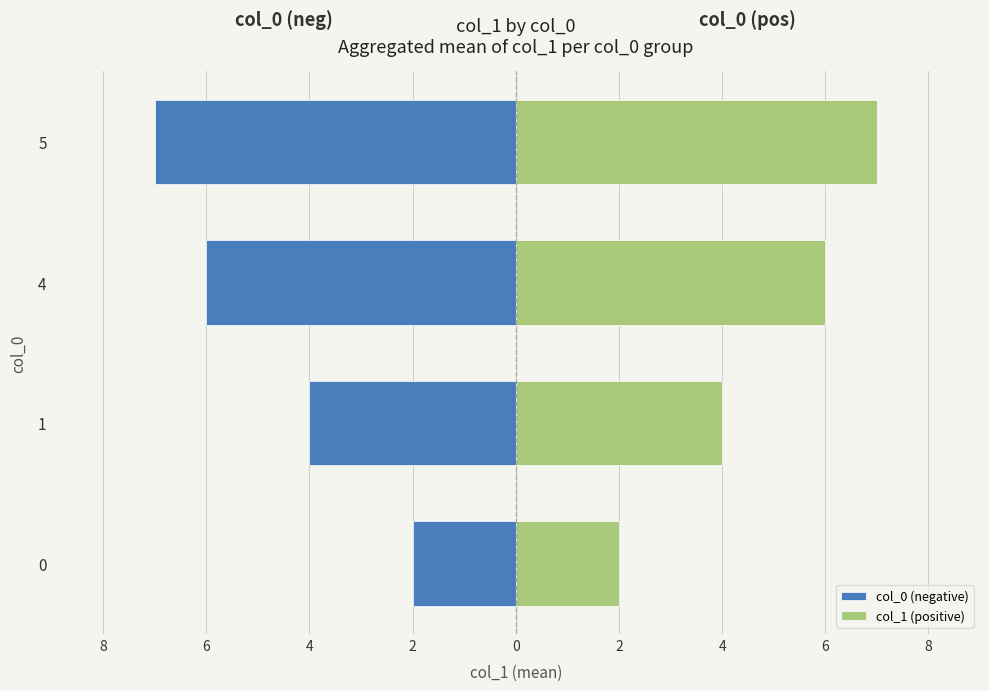

What is the value of the col_1 (positive) bar at the 3rd from the left?

6